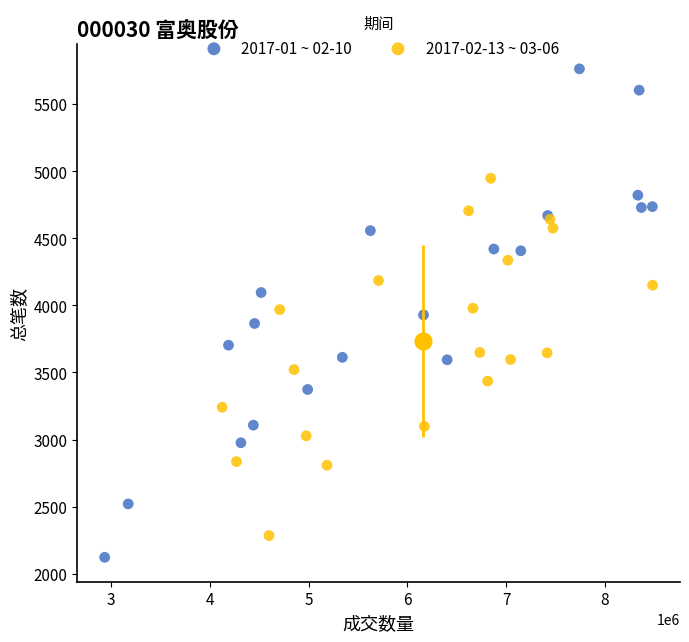

Which series reaches the maximum Y coordinate?

2017-01 ~ 02-10